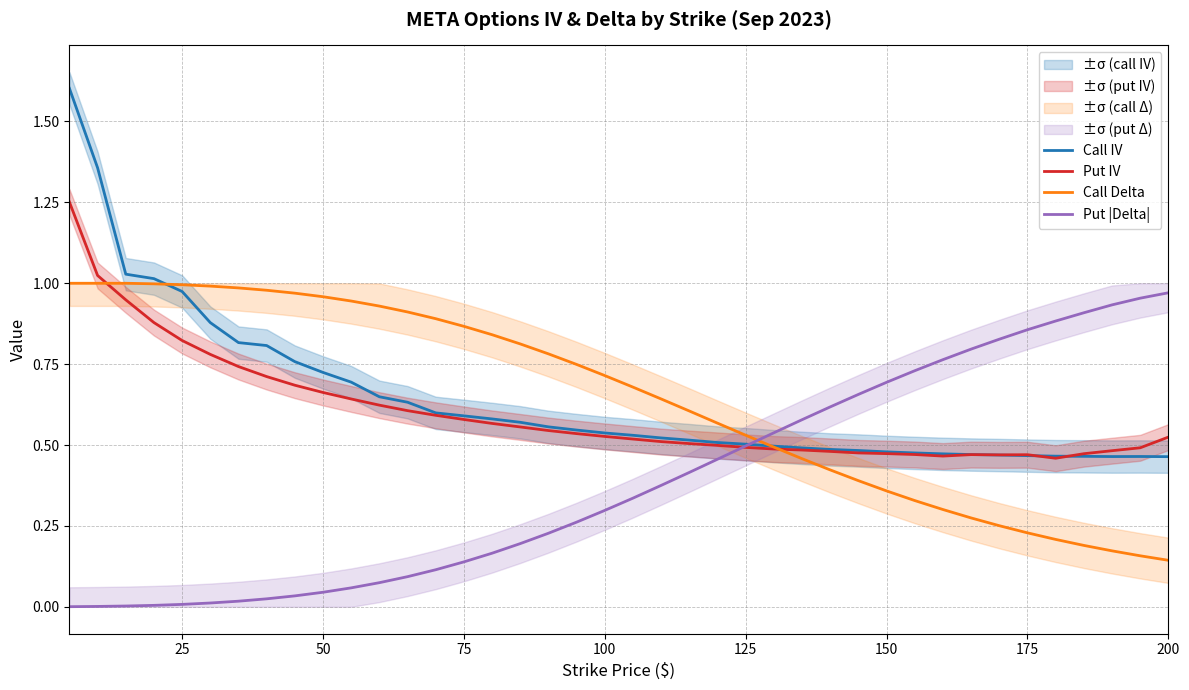

Is it true that Call IV equals 0.4 at 75?

False